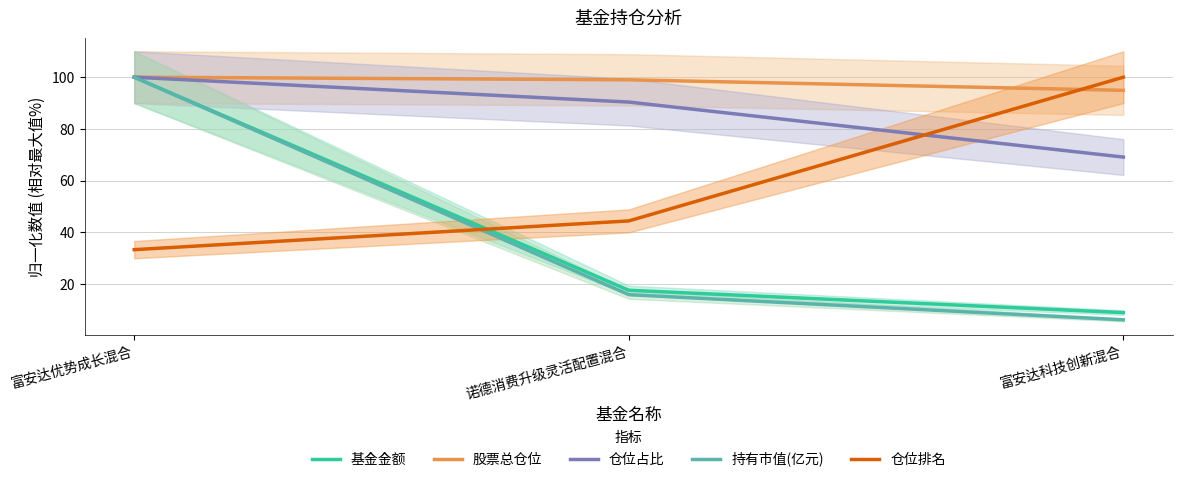

Is it true that 股票总仓位 equals 94.9 at 富安达科技创新混合?

True